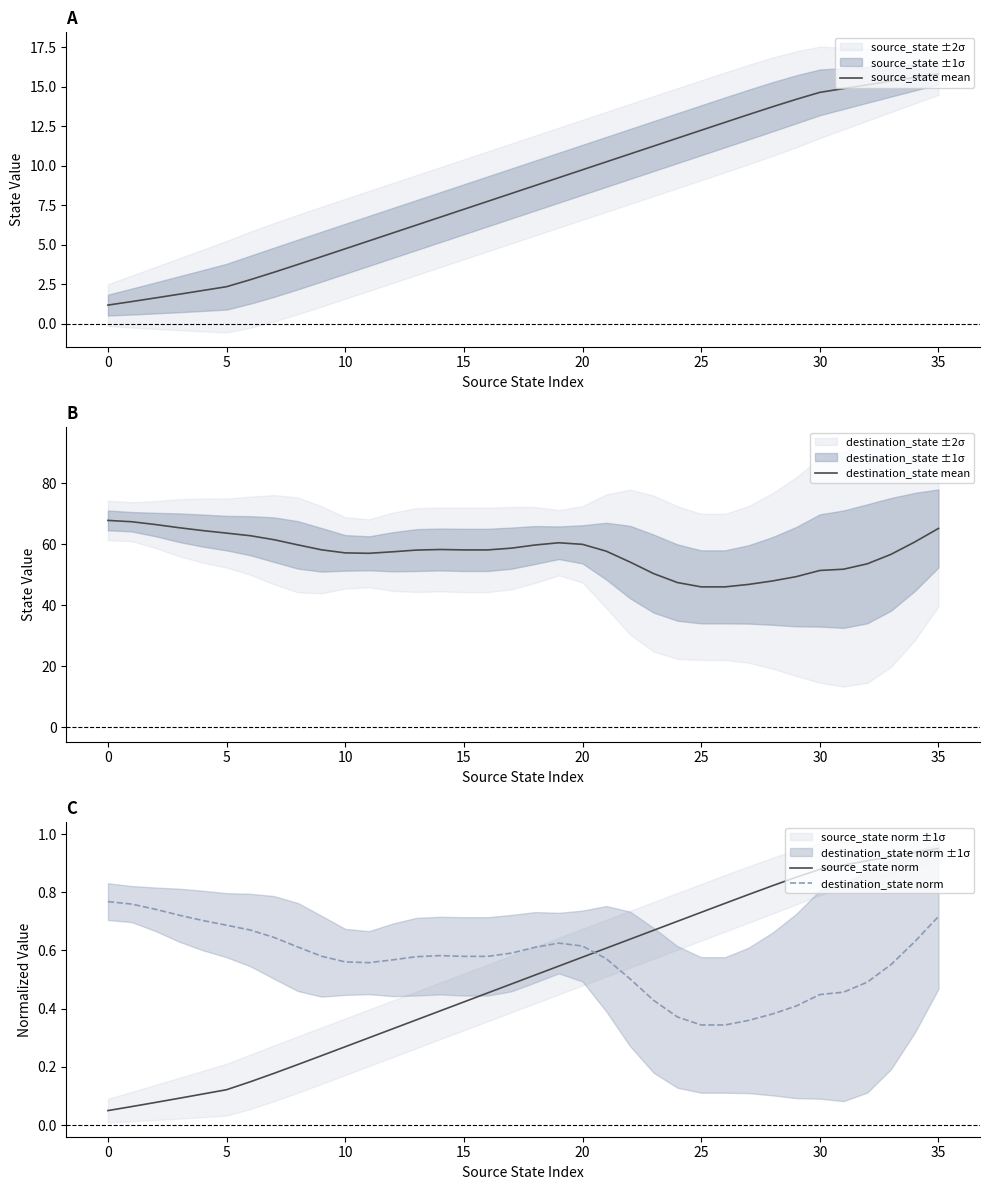

What is the minimum value for source_state mean?

1.2